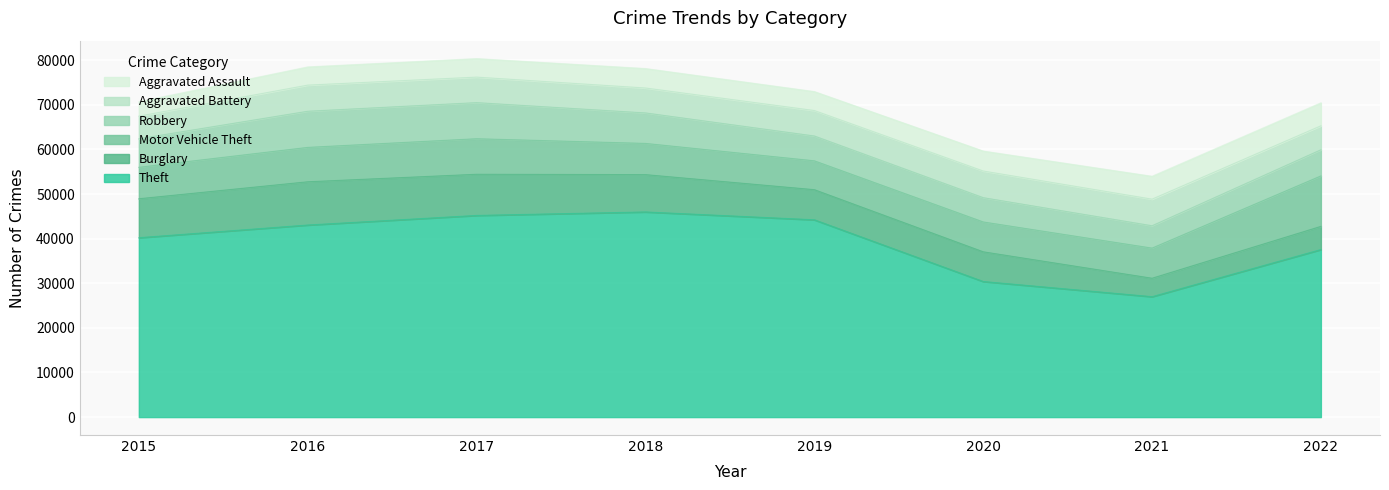

What is the difference between the Theft values at 2020 and 2019?

13836